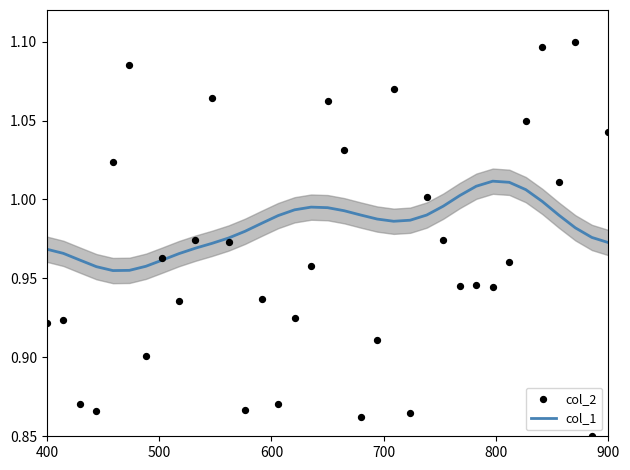

Which series has the largest total across all categories?

col_1